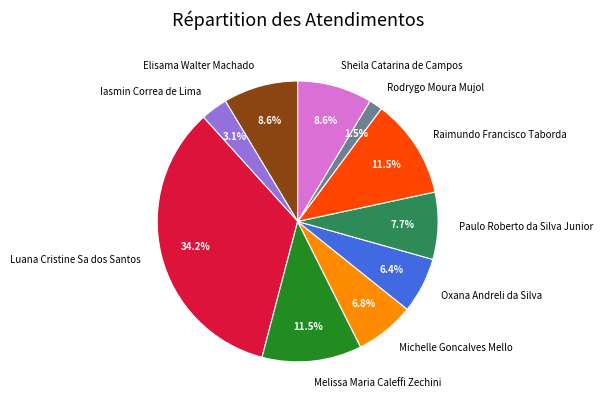

What is the largest slice in the pie chart?

Luana Cristine Sa dos Santos